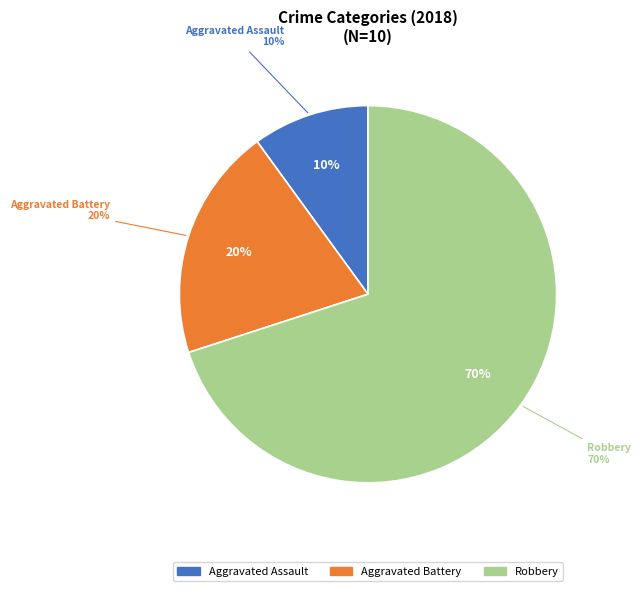

Rank the categories by value from highest to lowest.

Robbery, Aggravated Battery, Aggravated Assault